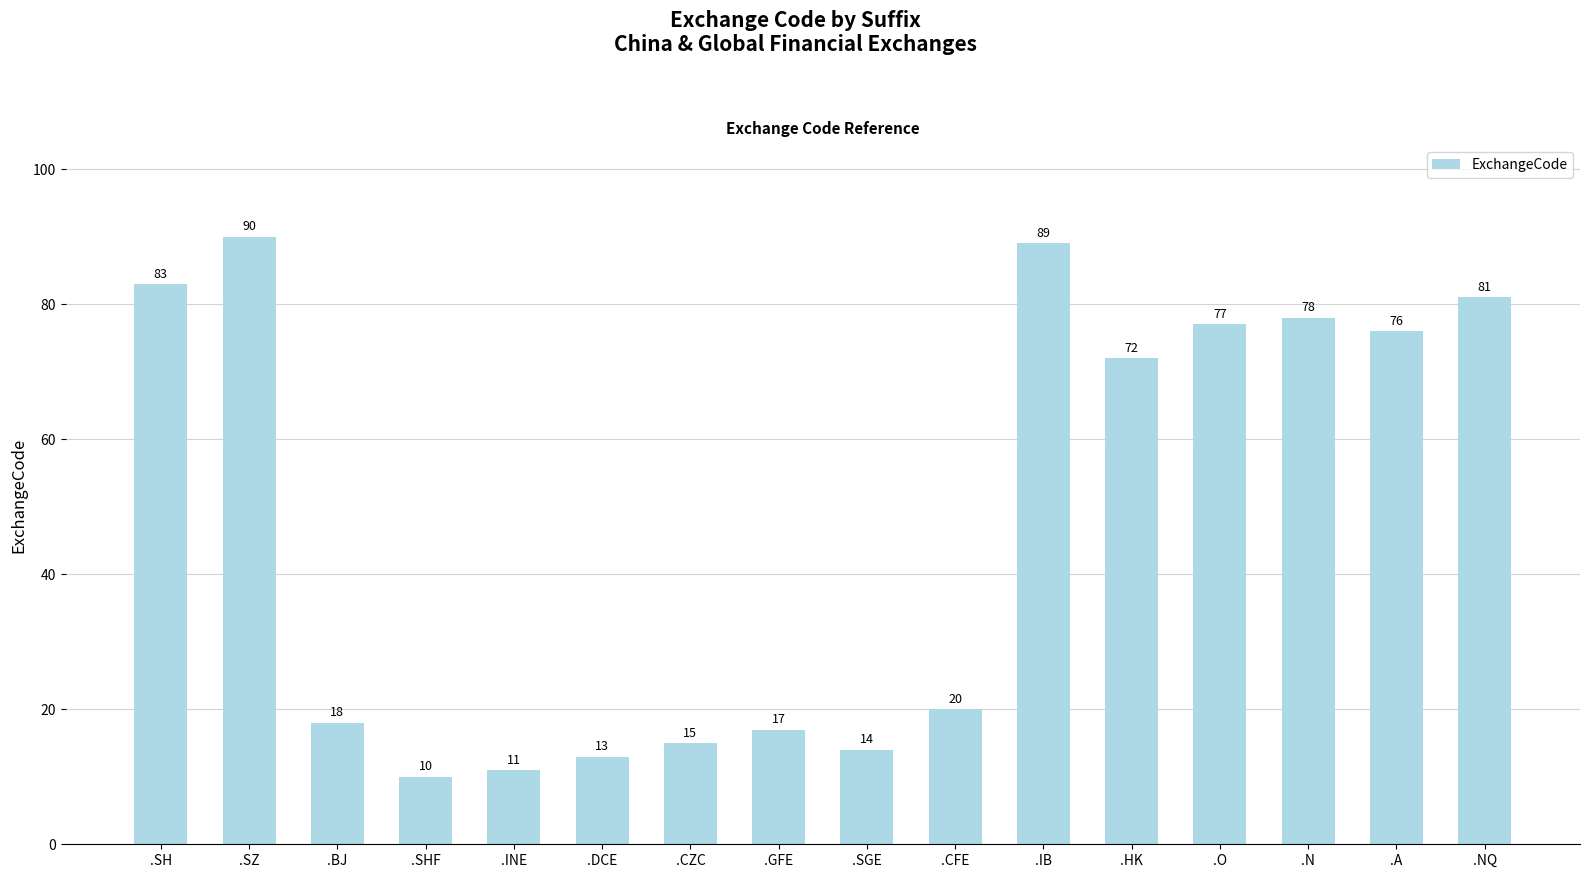

What is the sum of all values?

764